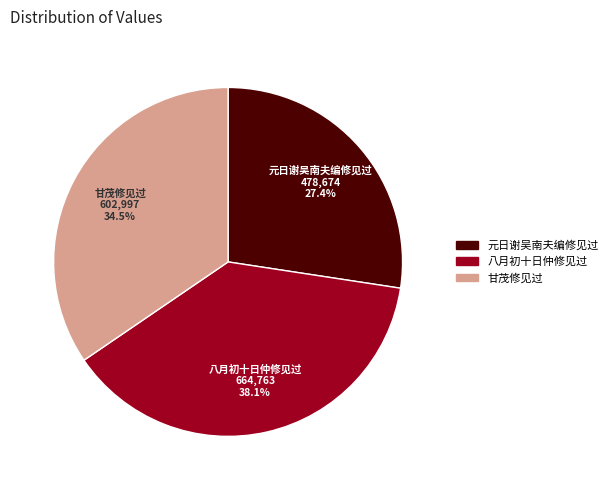

Count the number of slices in the pie.

3